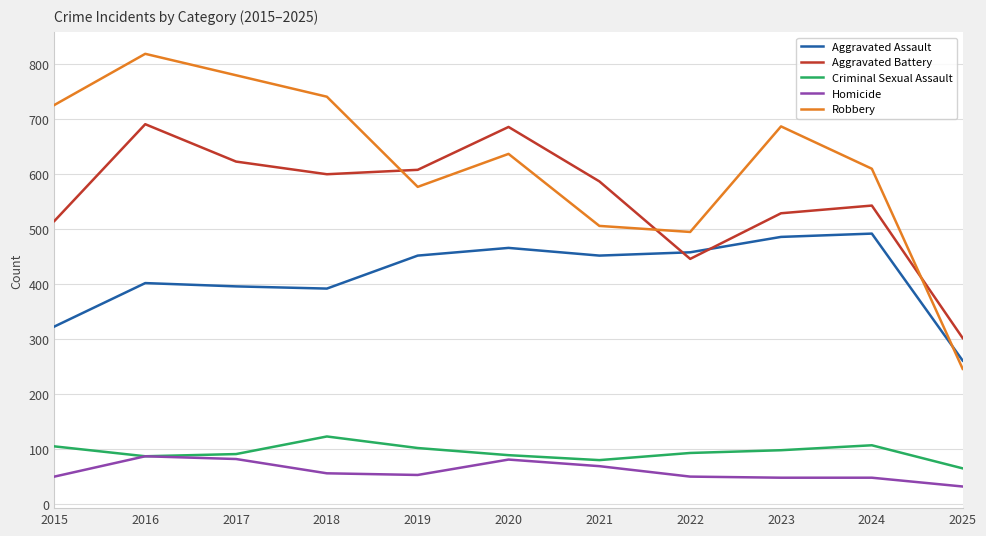

List the series in order of their peak value, highest first.

Robbery, Aggravated Battery, Aggravated Assault, Criminal Sexual Assault, Homicide